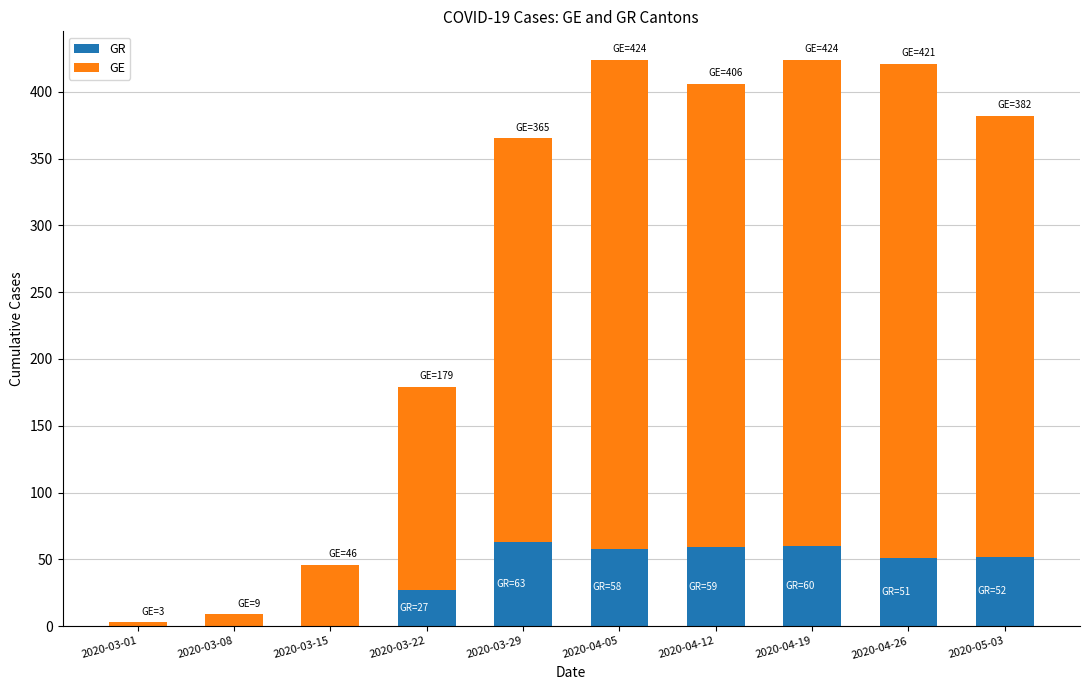

What is the highest value of the GR series?

63